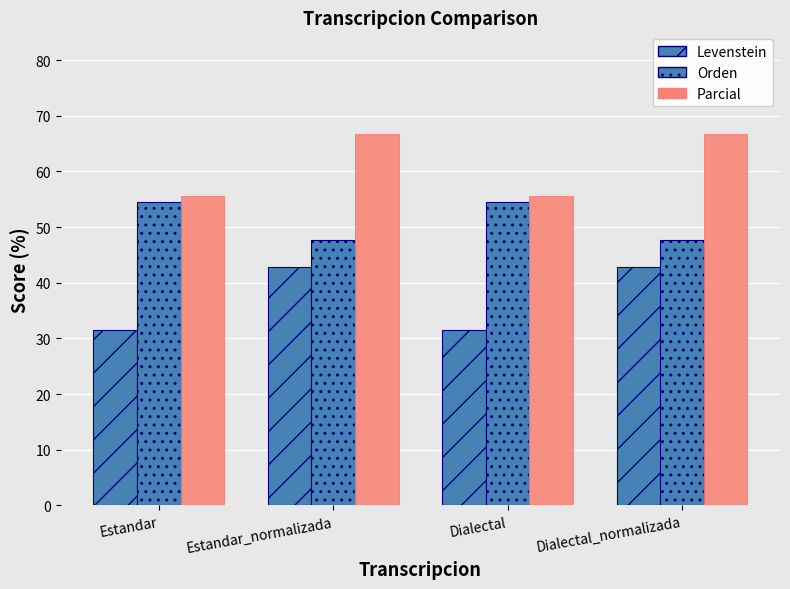

What is the approximate value of Orden at Estandar?

54.5